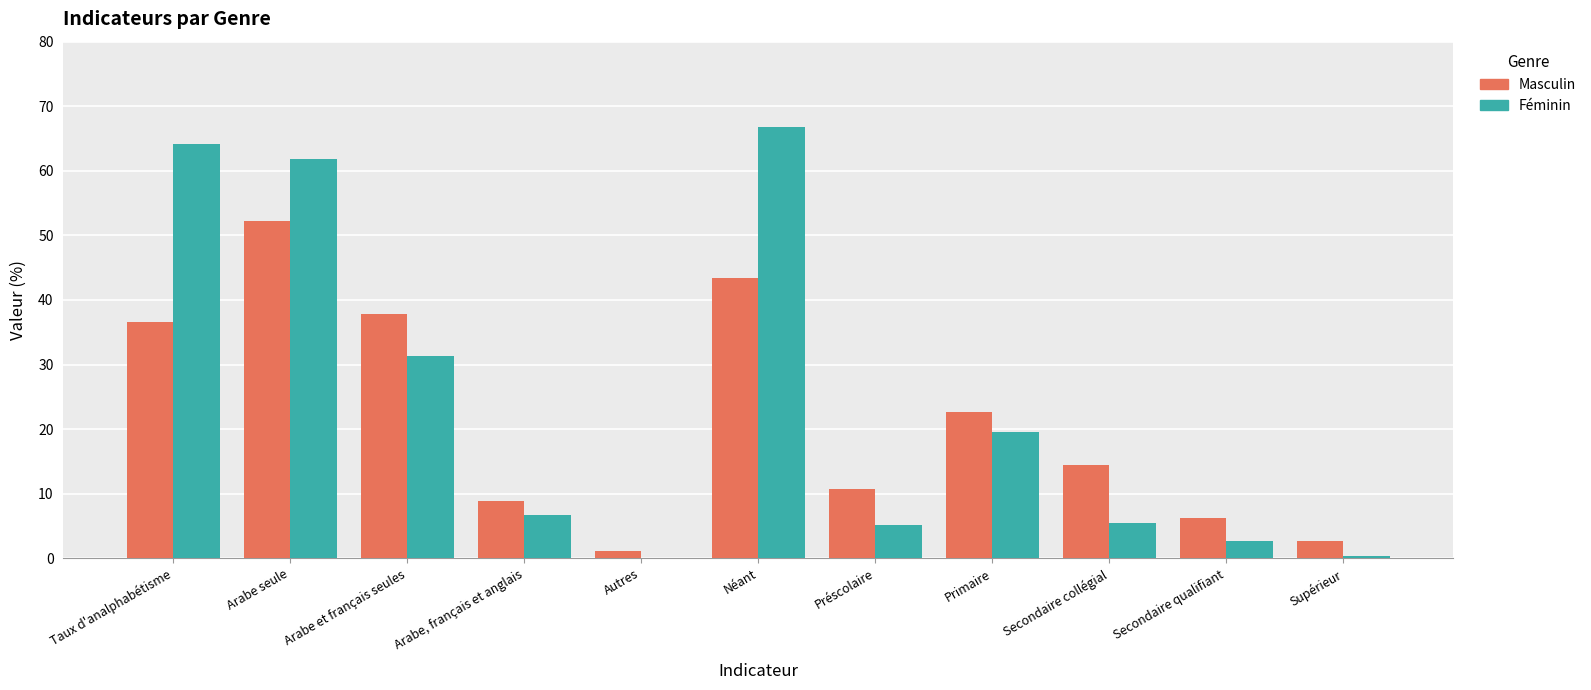

Is the value of Masculin at Supérieur greater than the value of Féminin at Arabe, français et anglais?

No